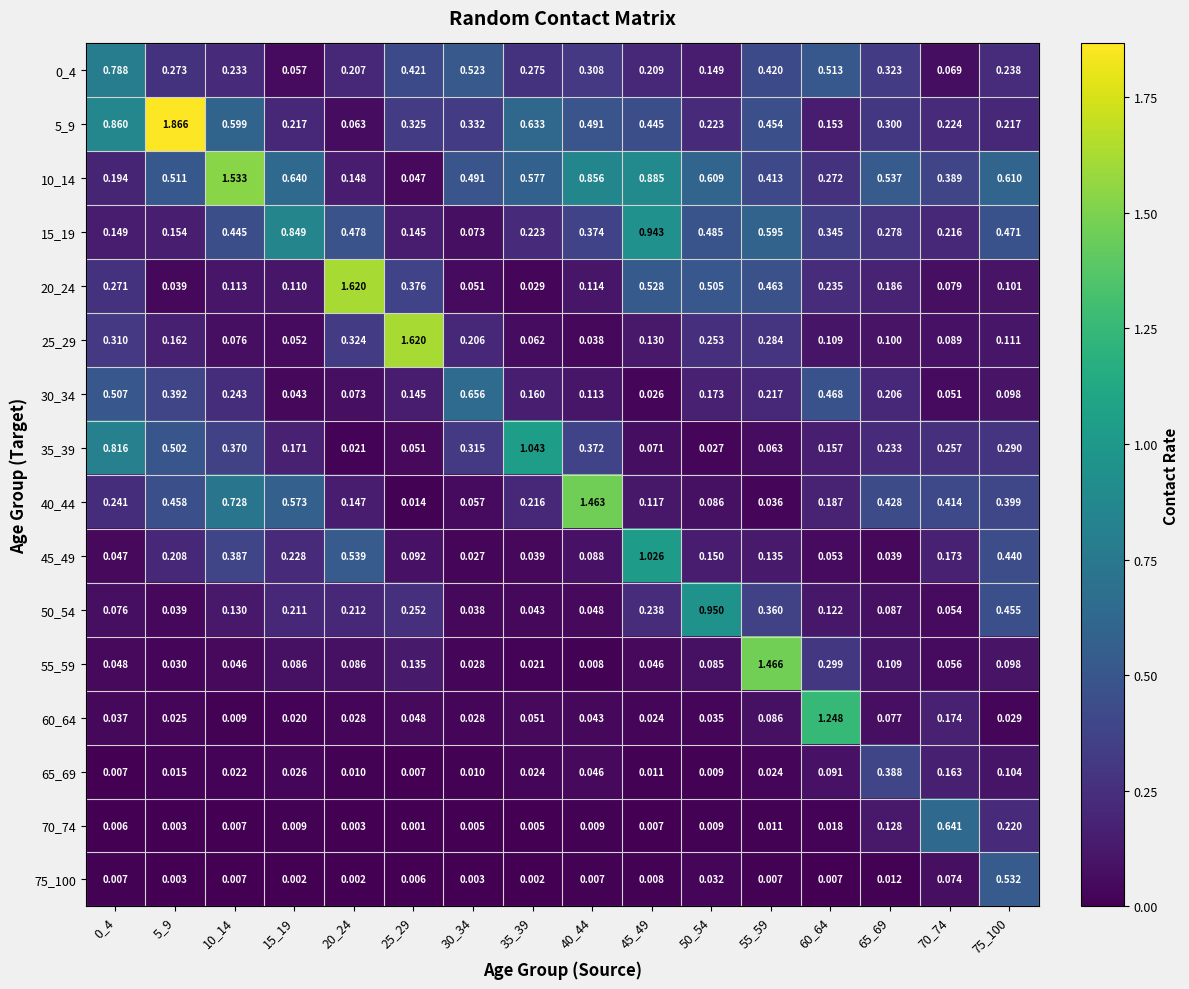

Is the value of 5_9 at 10_14 greater than the value of 25_29 at 5_9?

Yes